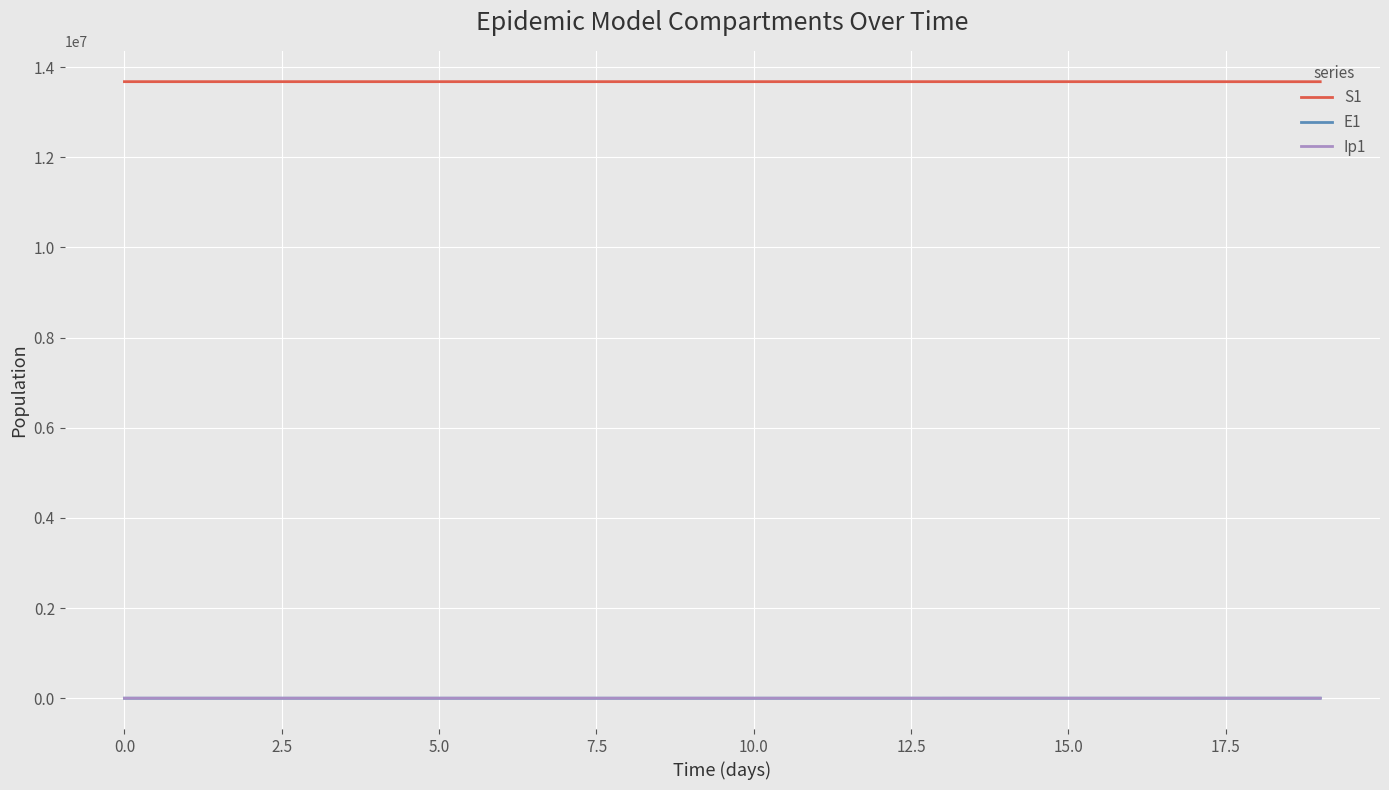

What are all the series names shown in the legend?

S1, E1, Ip1